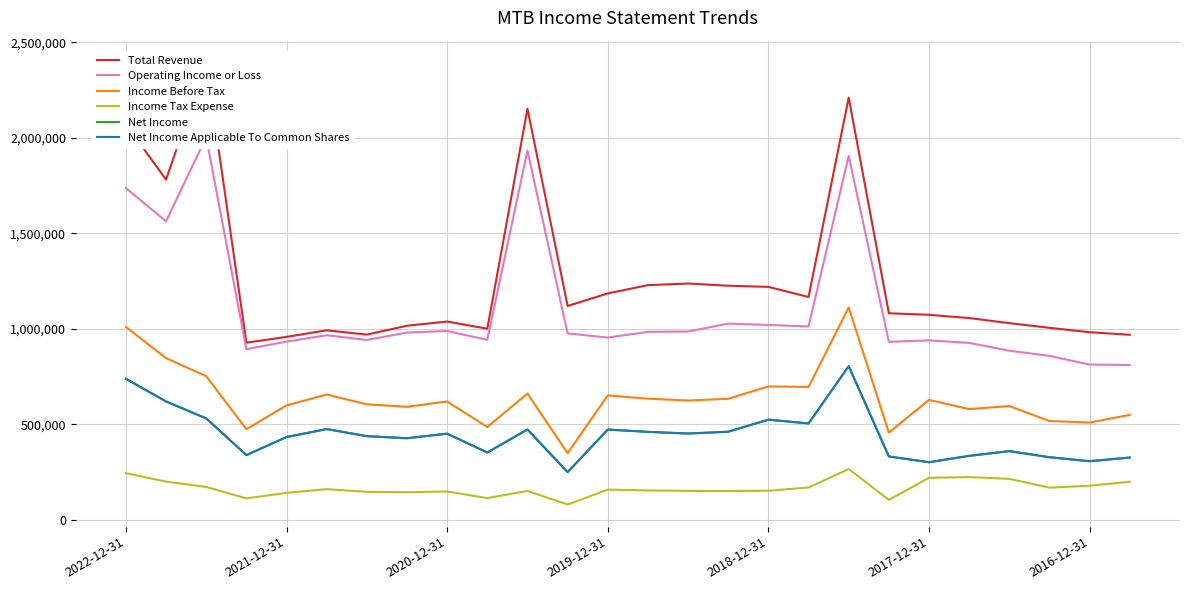

What is the maximum value for Income Before Tax?

1112500